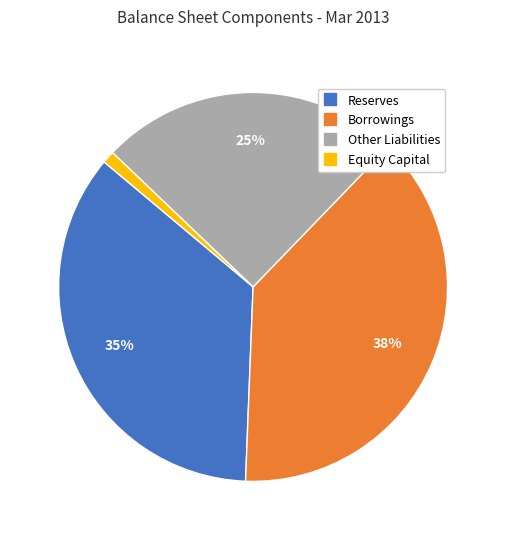

Rank the categories by value from lowest to highest.

Equity Capital, Other Liabilities, Reserves, Borrowings